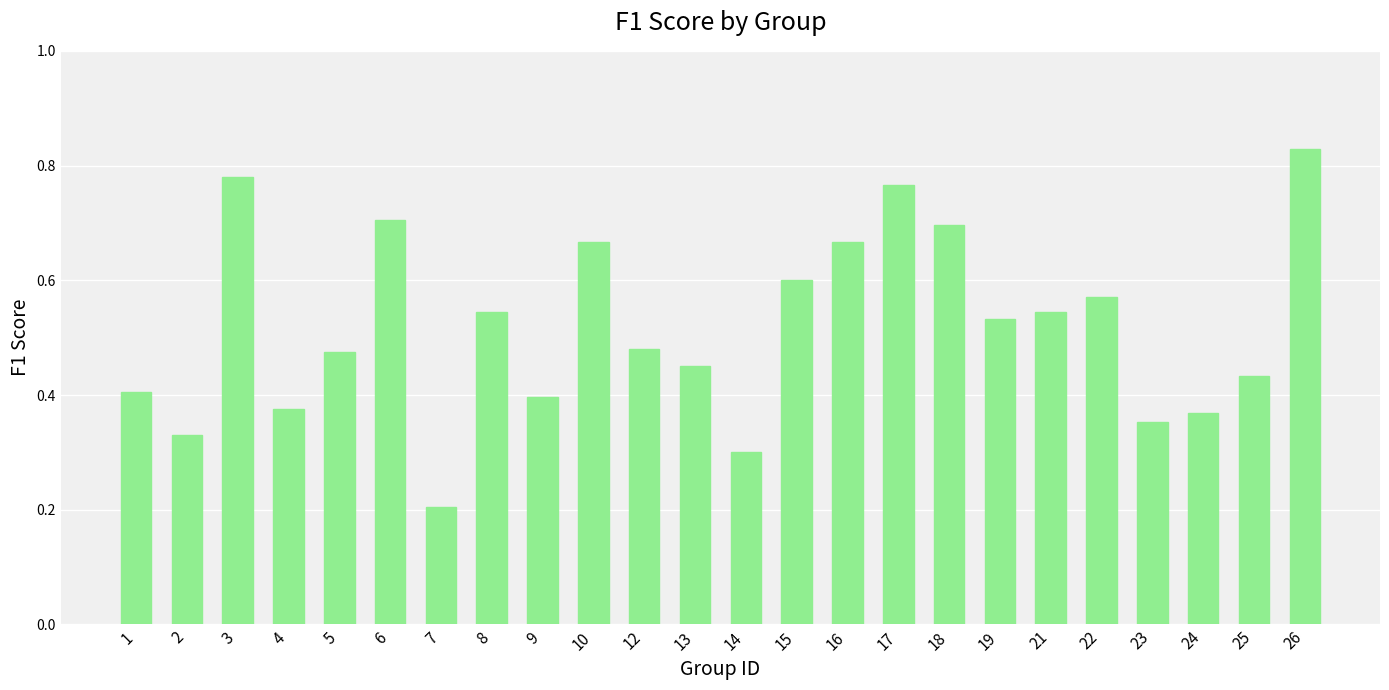

What is the change in value from 7 to 17?

+0.6